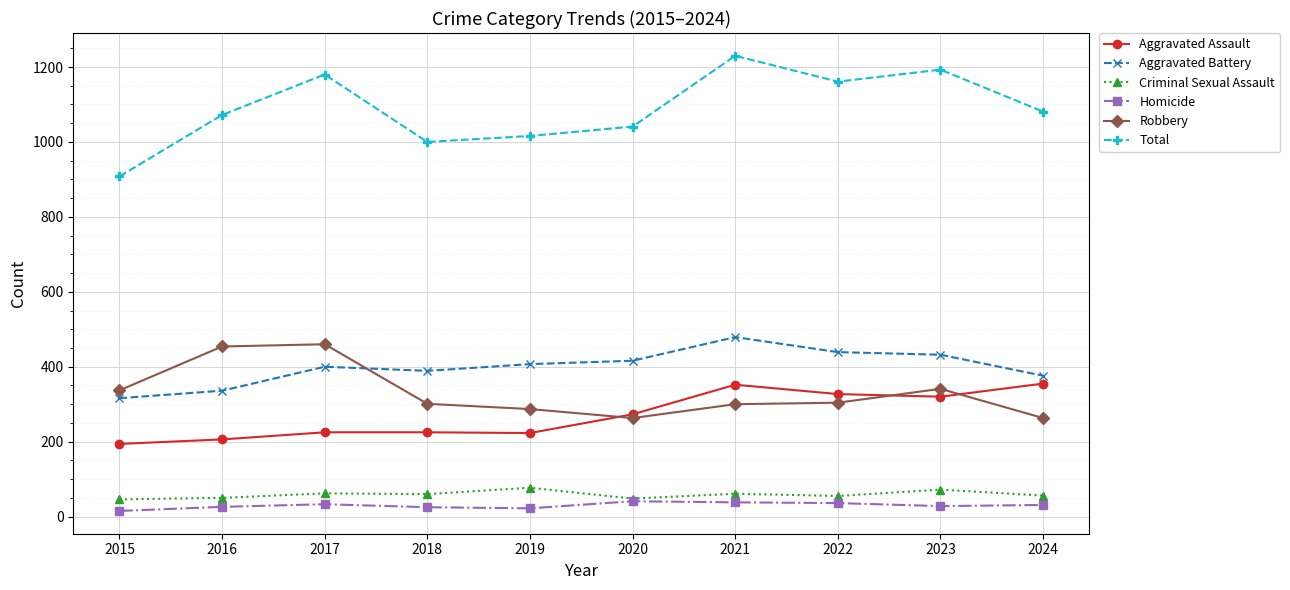

What is the difference between the maximum and minimum values in the Criminal Sexual Assault series?

31